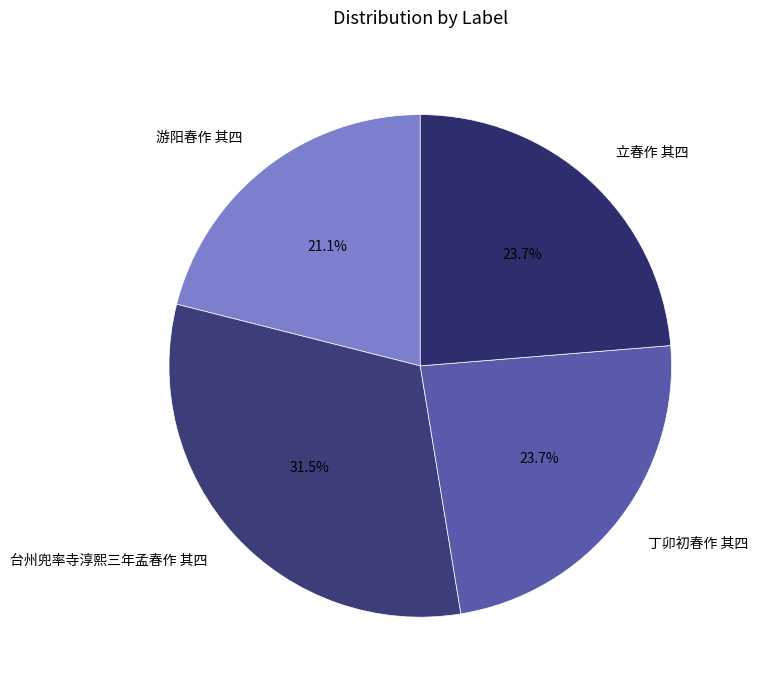

Count the number of slices in the pie.

4